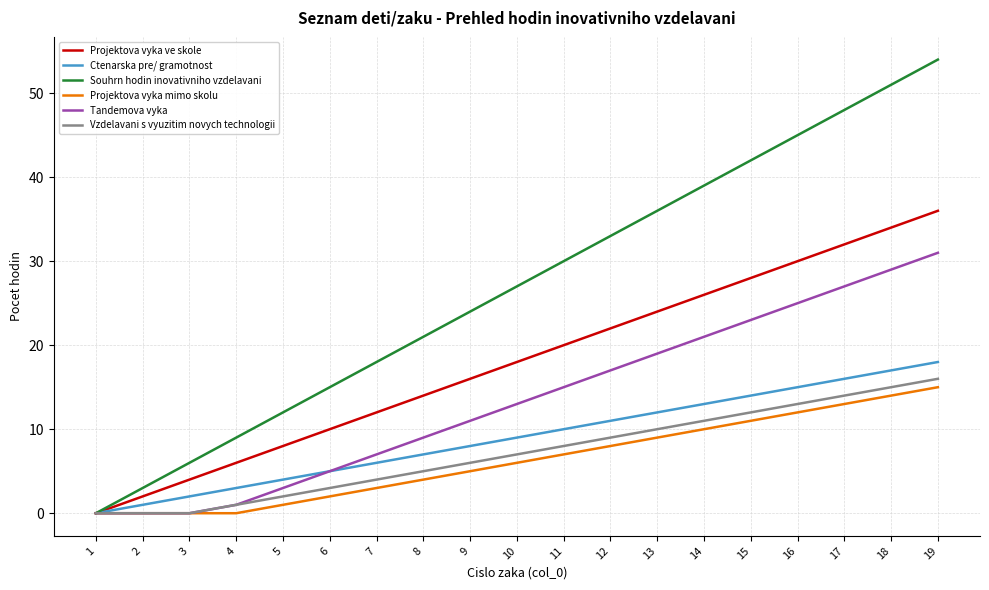

Which series has the widest spread of values?

Souhrn hodin inovativniho vzdelavani